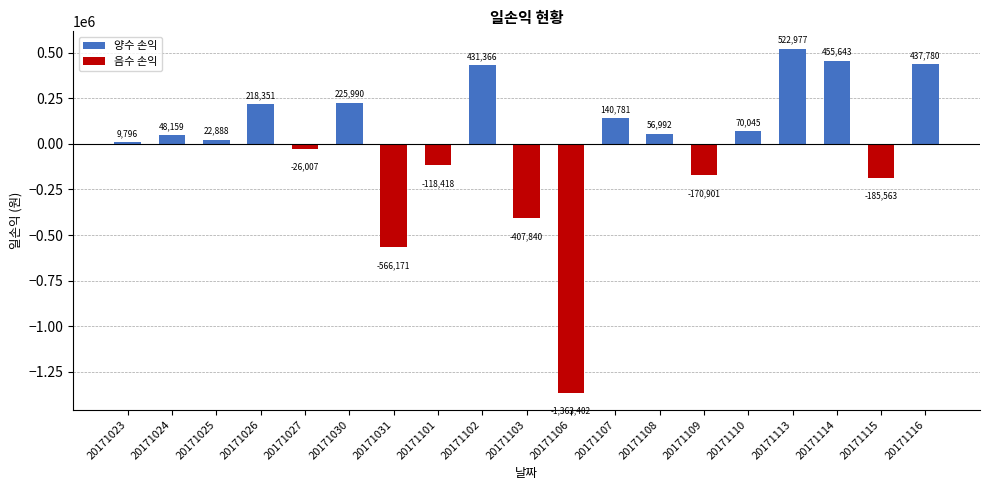

True or false: the data shows -79183 at 20171109.

False